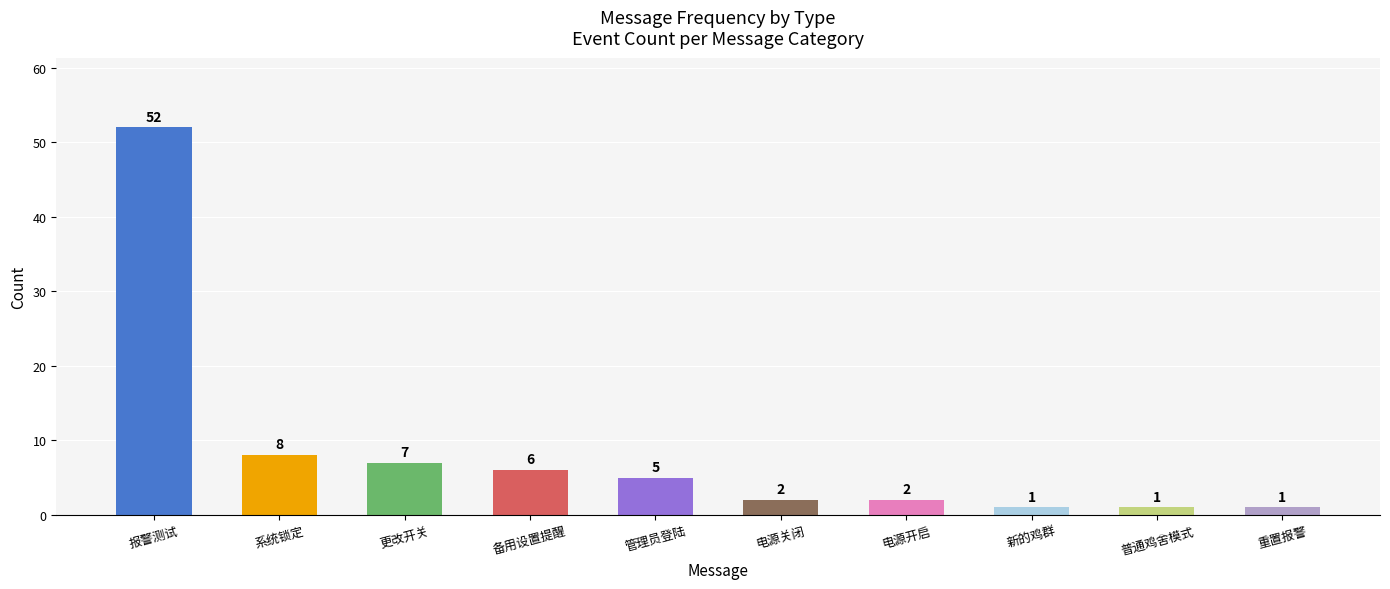

At which category does the chart reach its peak across all series?

报警测试